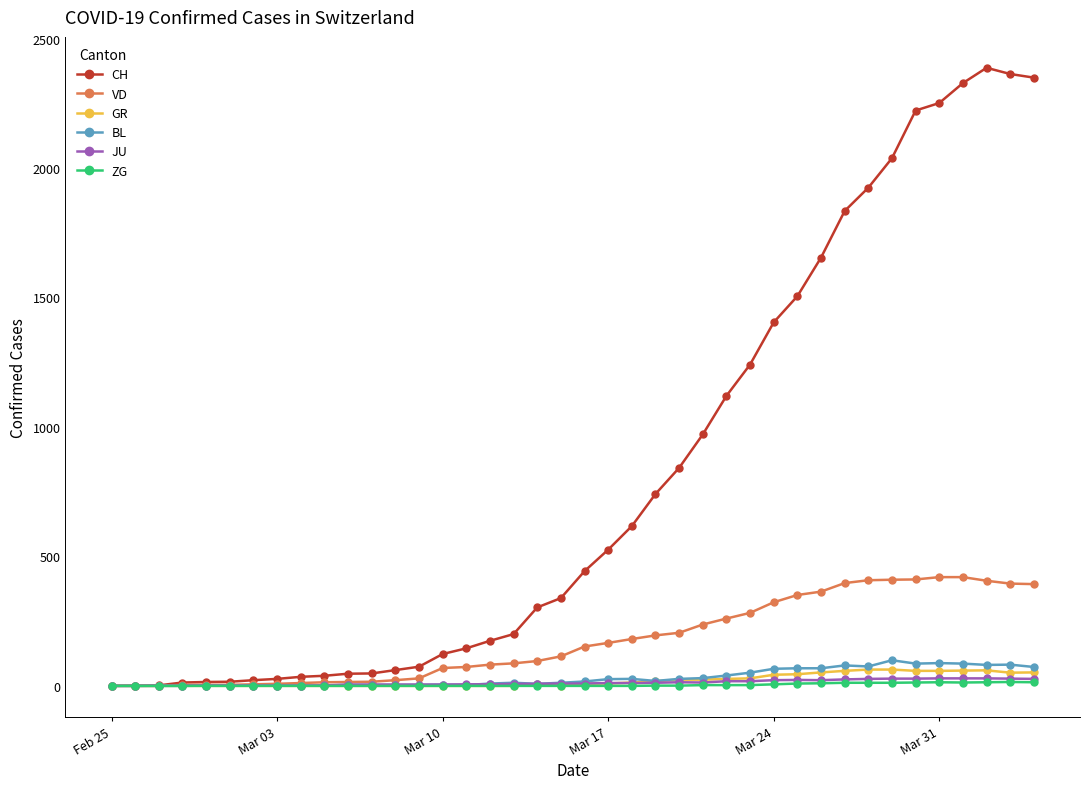

True or false: GR has more than 0 points higher than both neighbors.

True